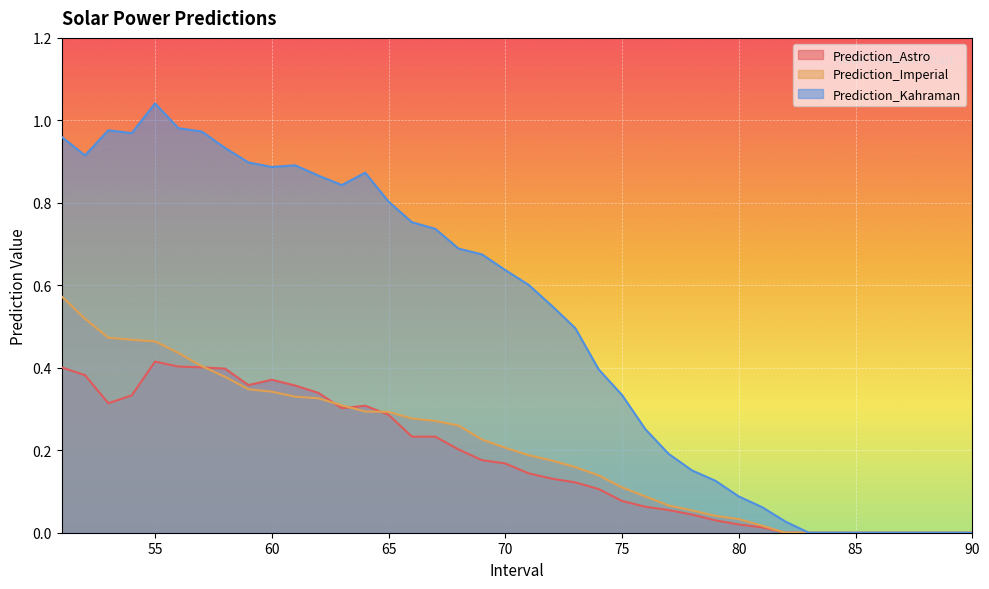

Which series changed the most between 64 and 78?

Prediction_Kahraman